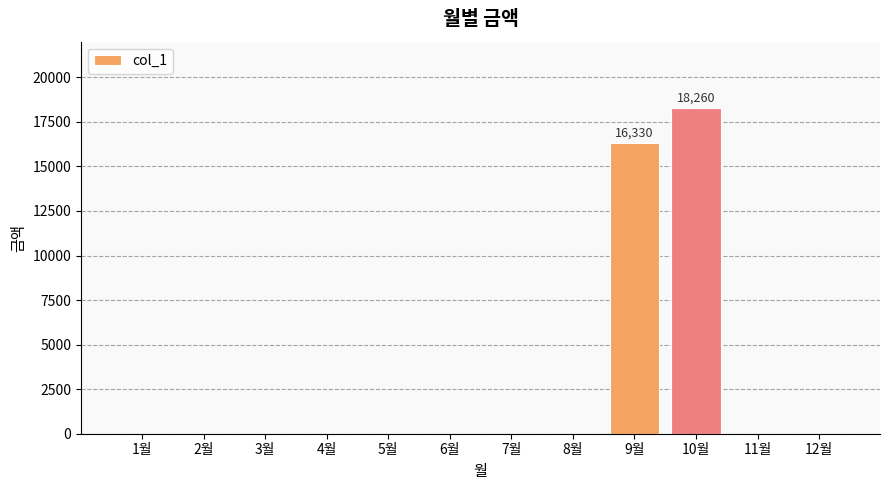

True or false: the data shows 0 at 7월.

True